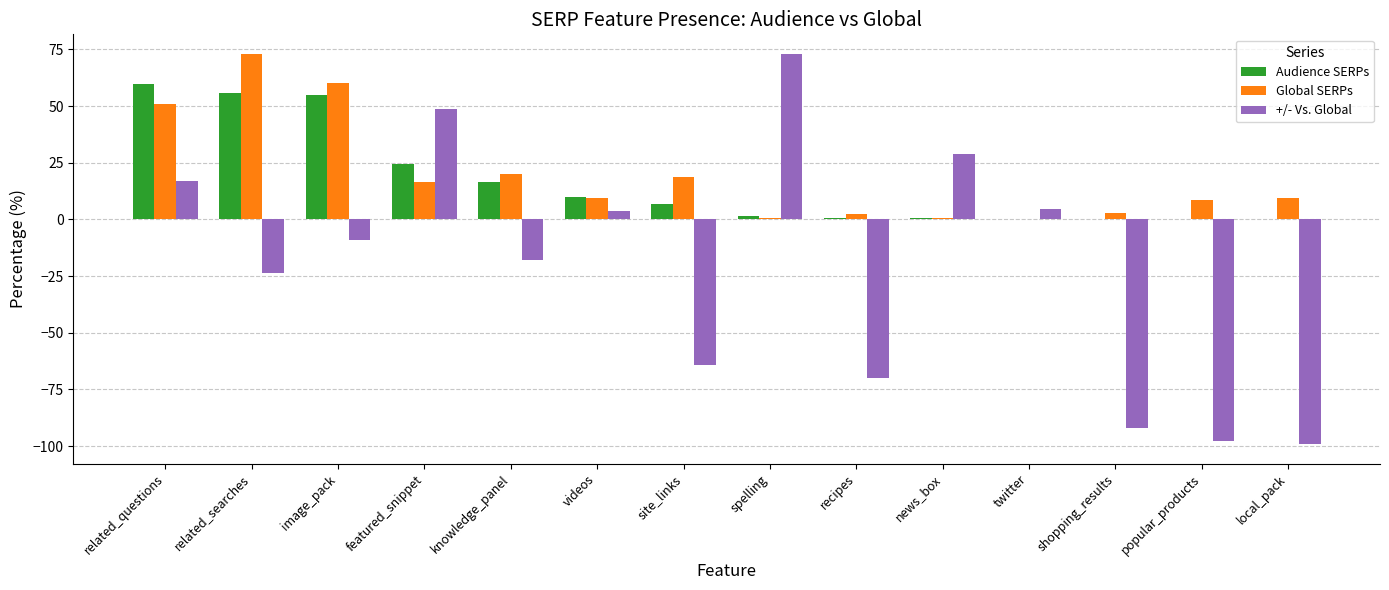

What is the approximate value of Global SERPs at related_questions?

51.1